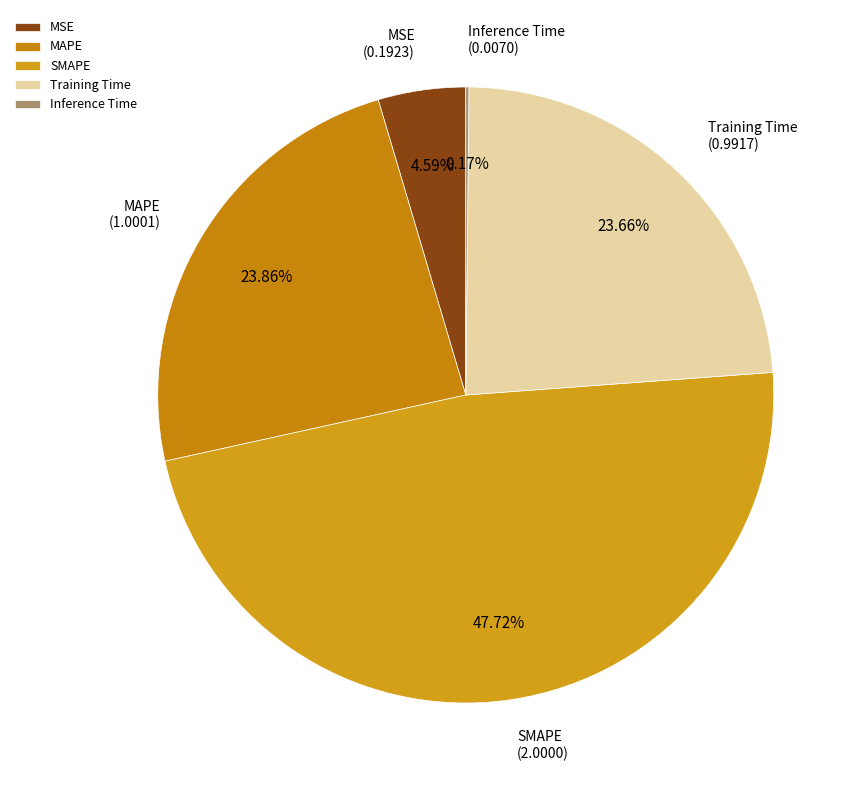

What is the largest slice in the pie chart?

SMAPE